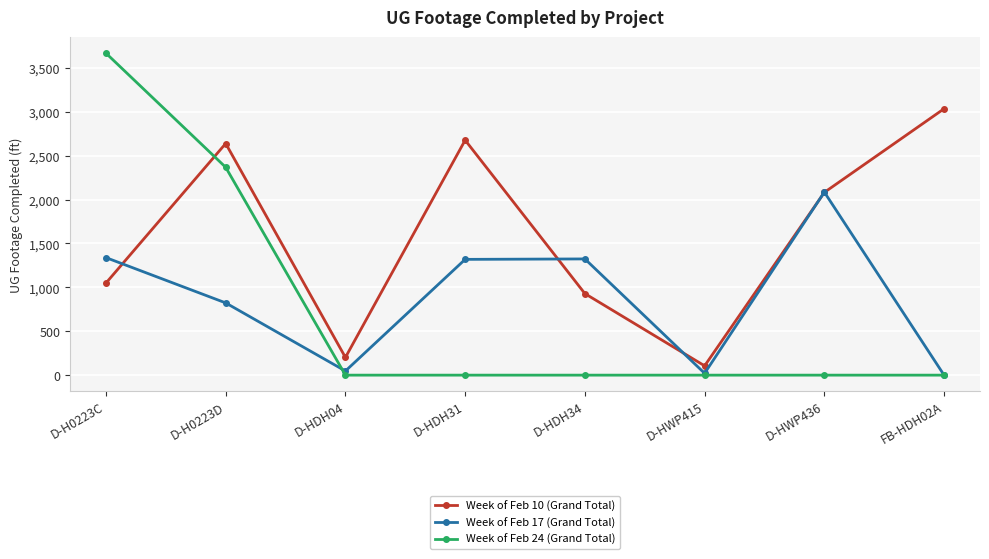

Between D-H0223C and D-HWP436, which series saw the biggest shift?

Week of Feb 24 (Grand Total)